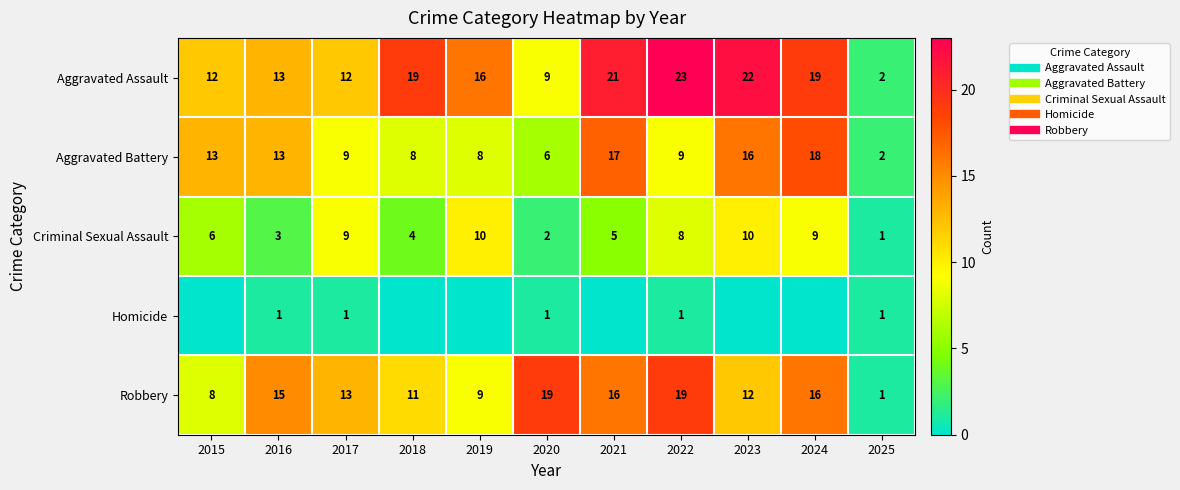

Which series has the largest total across all categories?

Aggravated Assault